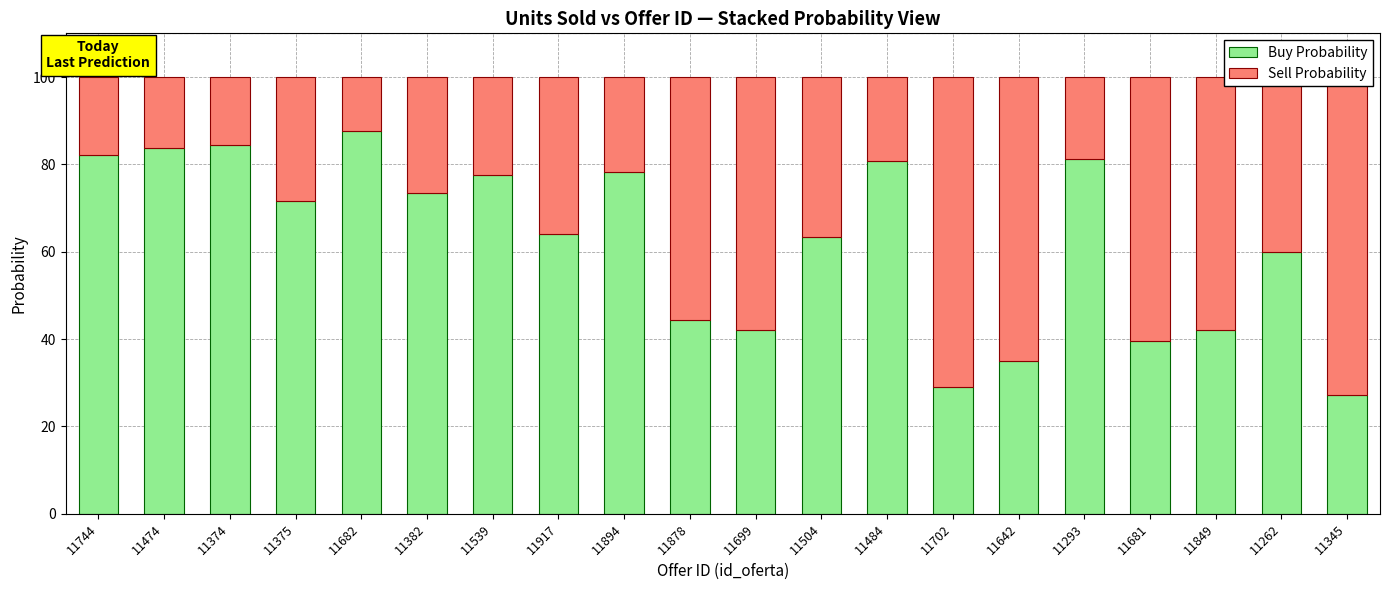

Are the bars horizontal?

No